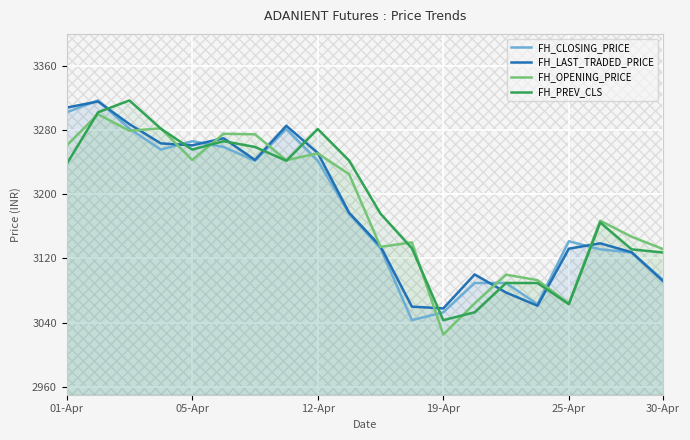

True or false: FH_LAST_TRADED_PRICE has a value of 2104.8 at 19-Apr.

False